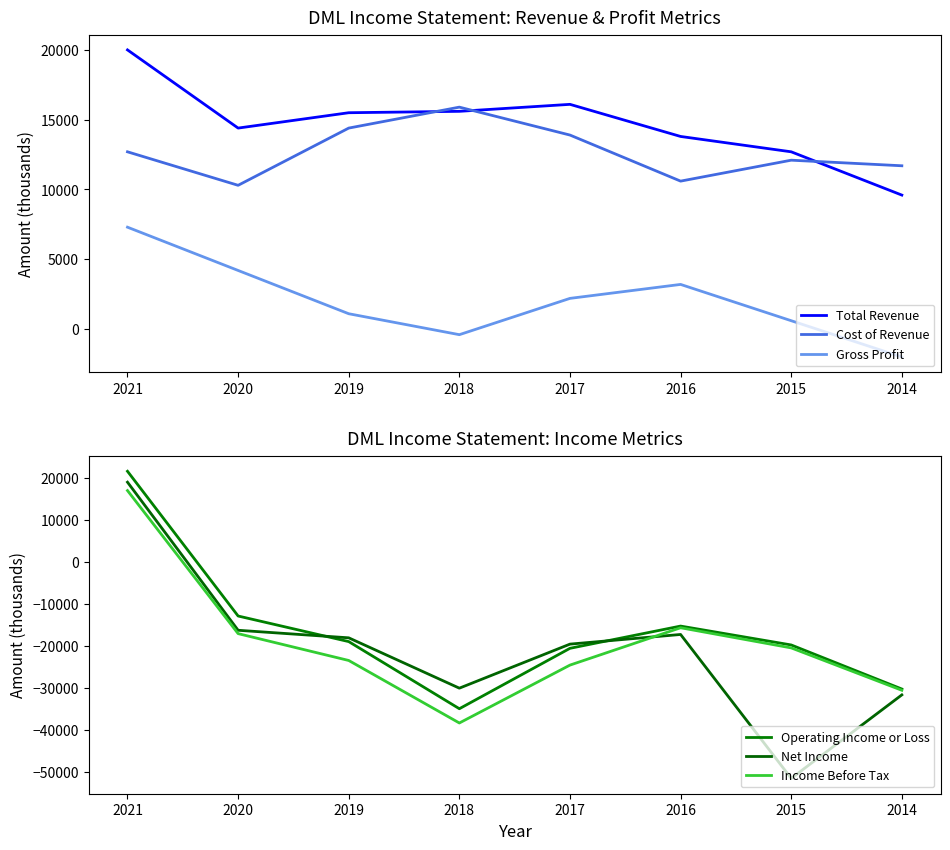

True or false: Total Revenue has a value of 24729 at 2019.

False